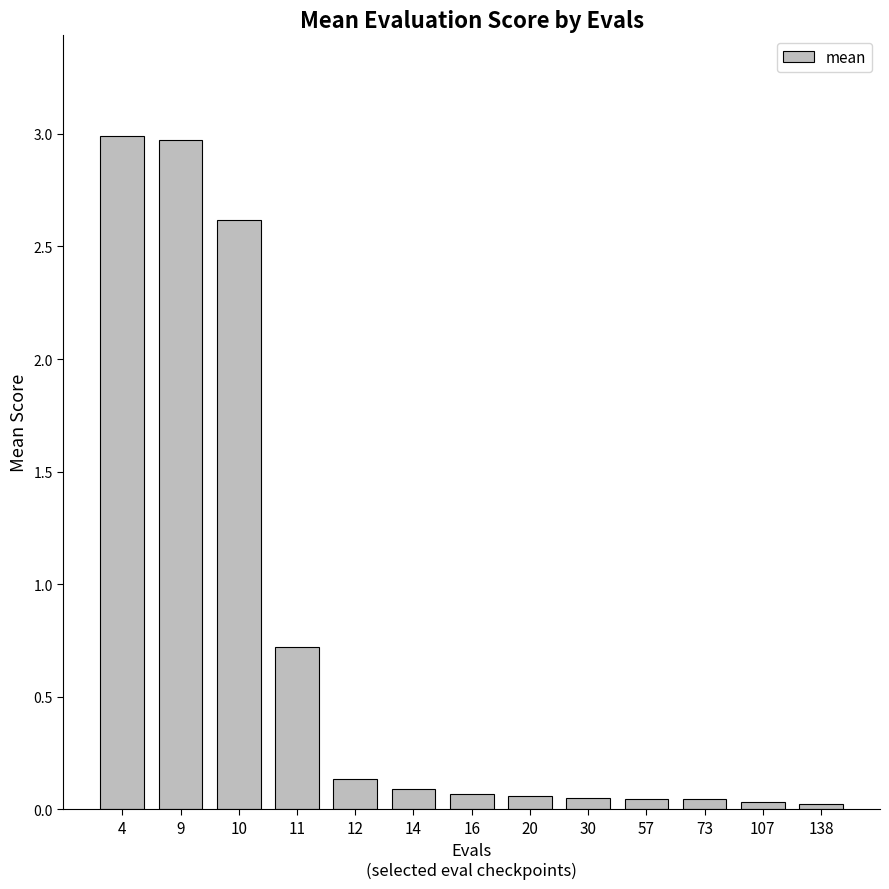

Does the chart contain stacked bars?

No